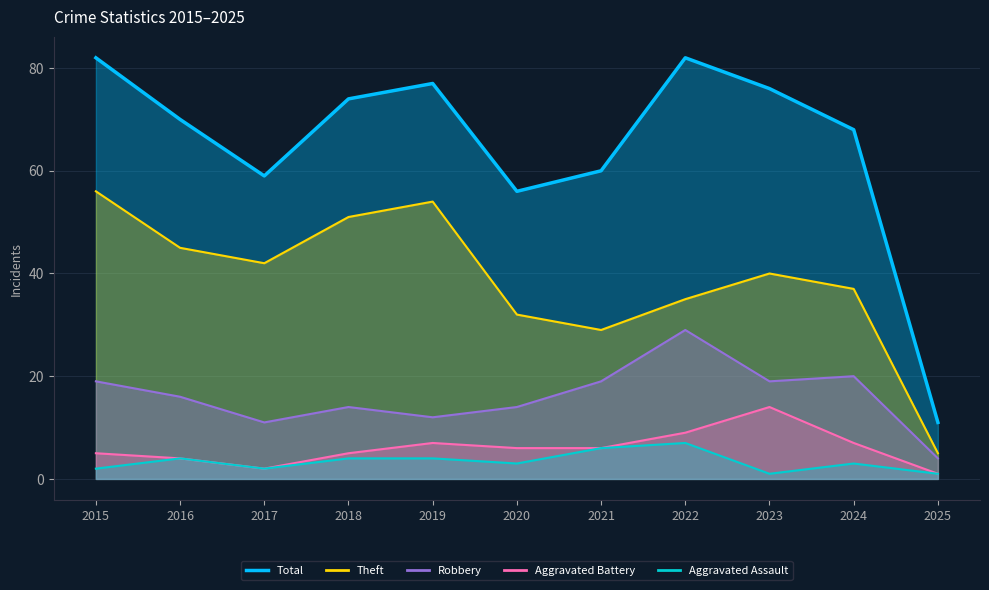

What is the difference between the highest and lowest values at 2015?

80